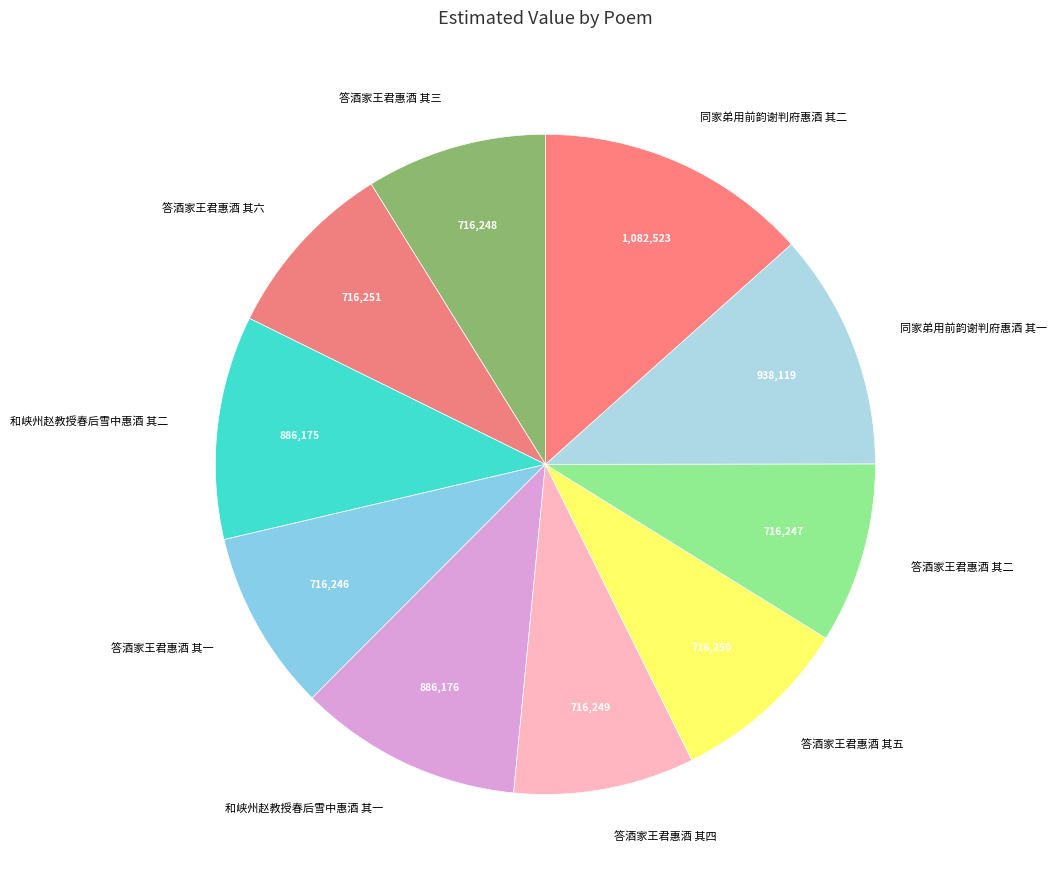

Does 答酒家王君惠酒 其五 account for over 50% of the chart?

No